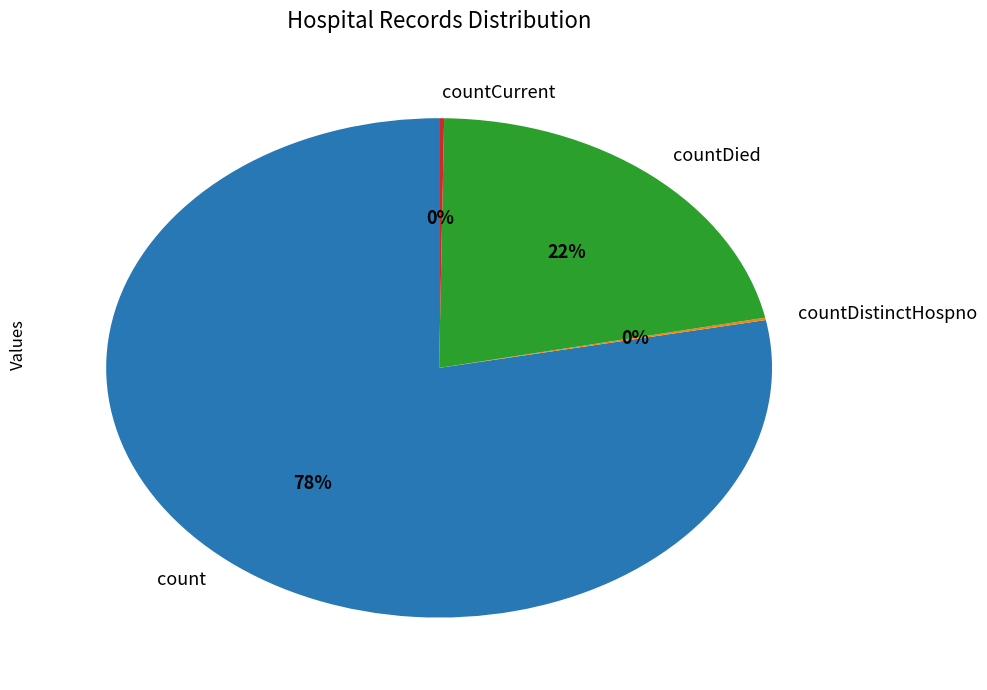

To the nearest percent, what is the difference between the largest and smallest slice percentages?

78%